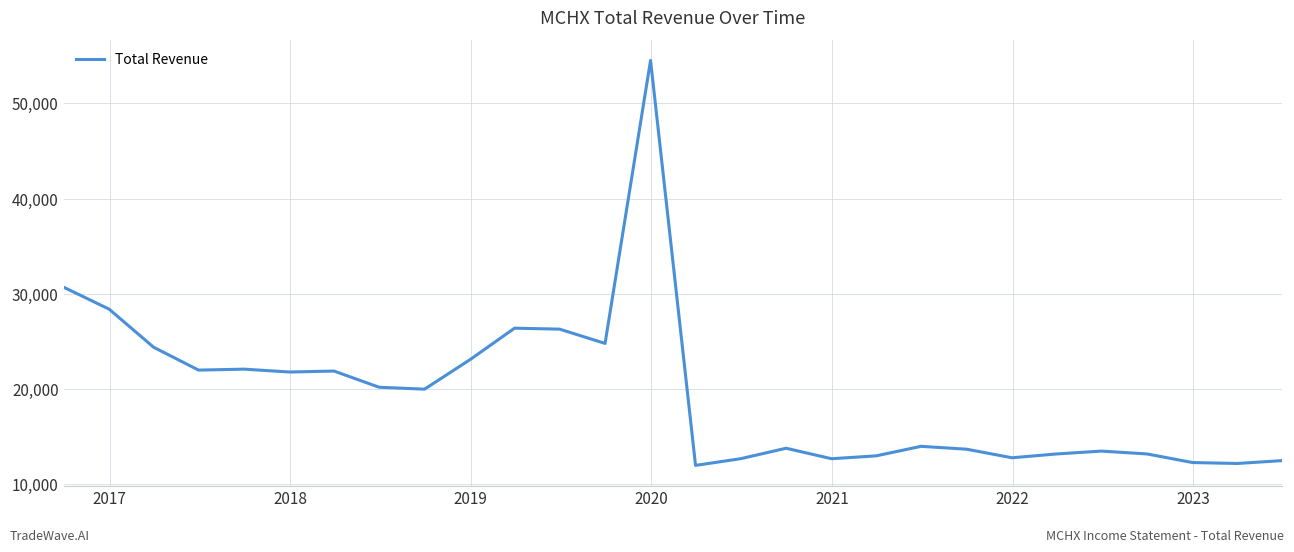

What is the difference between the maximum and minimum values?

42500